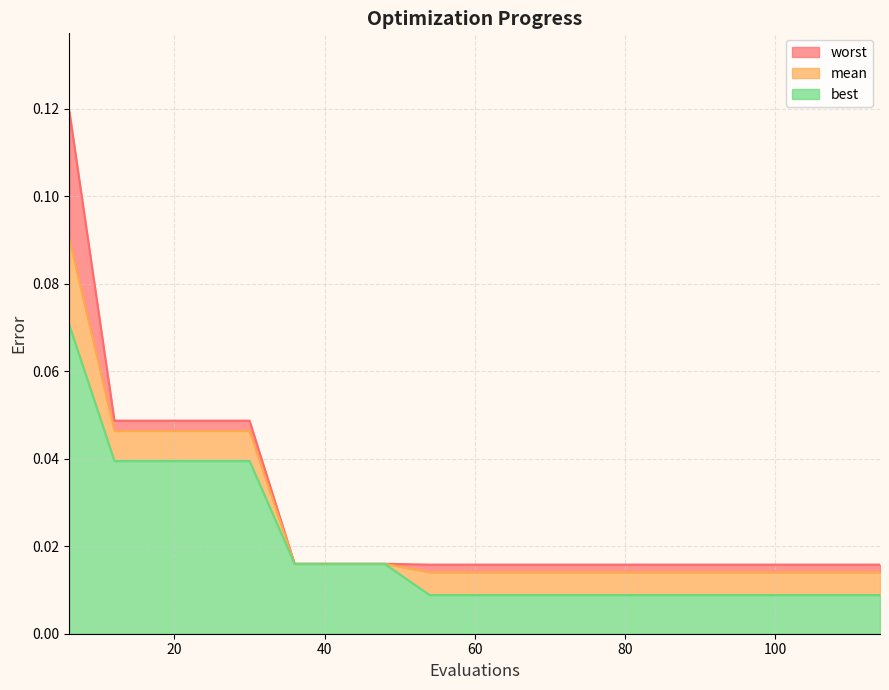

Which series has the widest spread of values?

worst